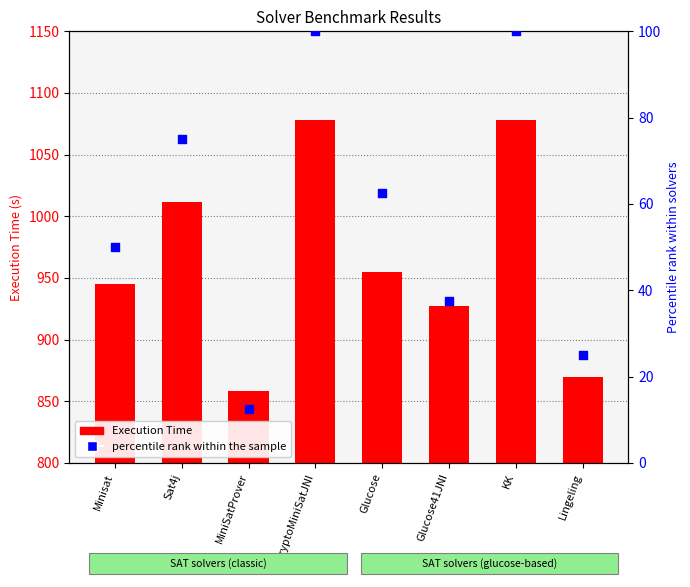

Which series reaches the maximum Y coordinate?

Execution Time